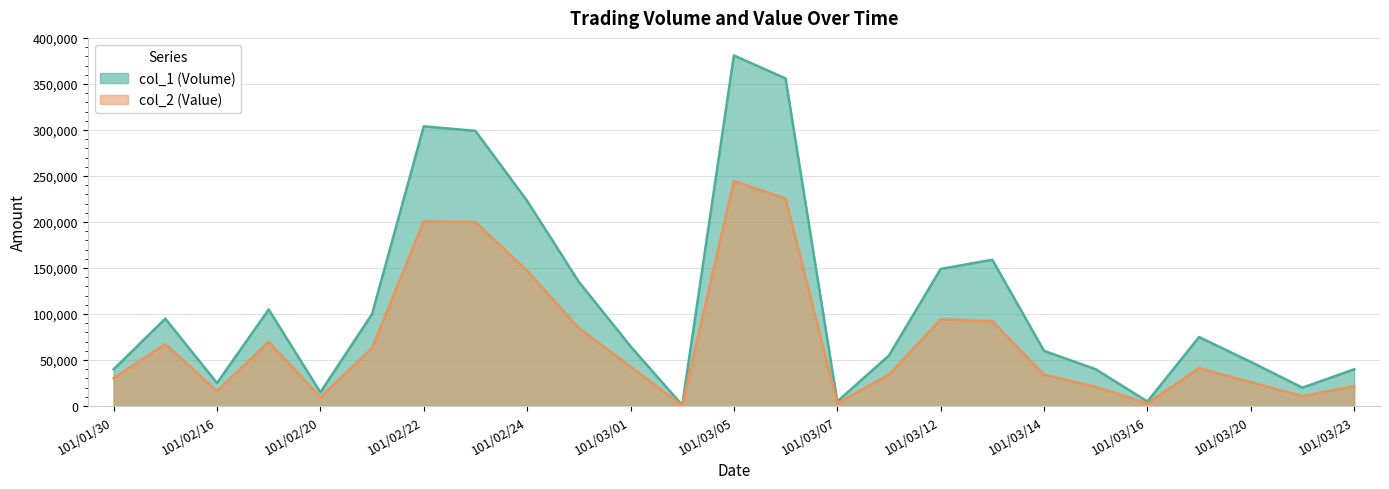

Does the chart display data point markers on the line(s)?

No